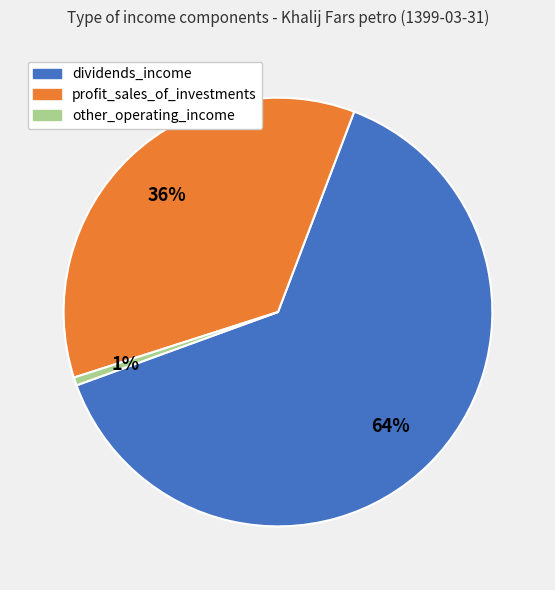

Which has a higher value, profit_sales_of_investments or other_operating_income?

profit_sales_of_investments